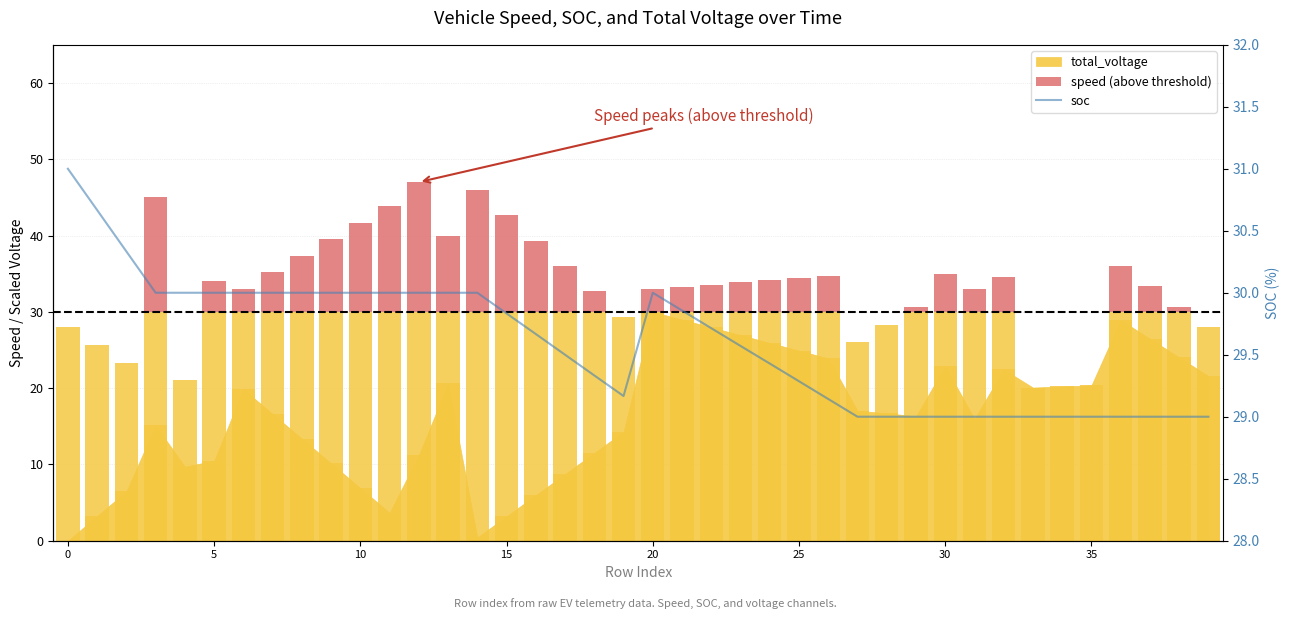

Which series has the largest range (max minus min)?

speed (above threshold)